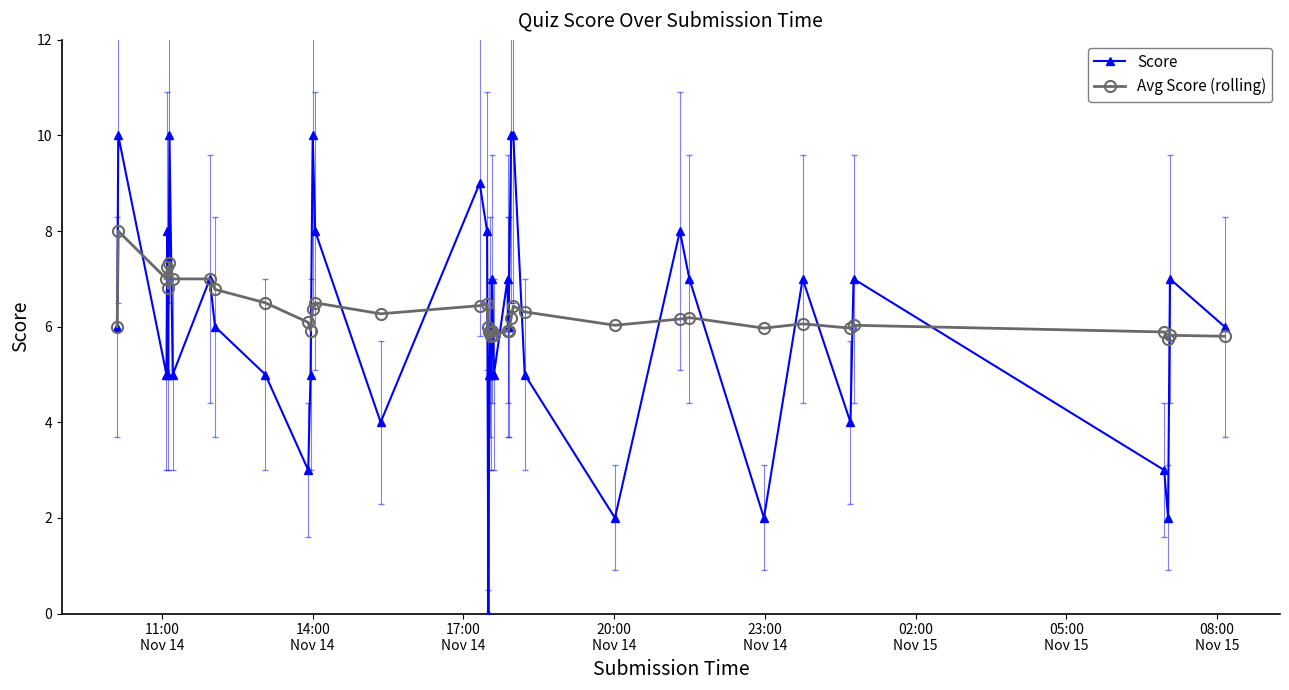

Rank the series by their average value, from highest to lowest.

Avg Score (rolling), Score